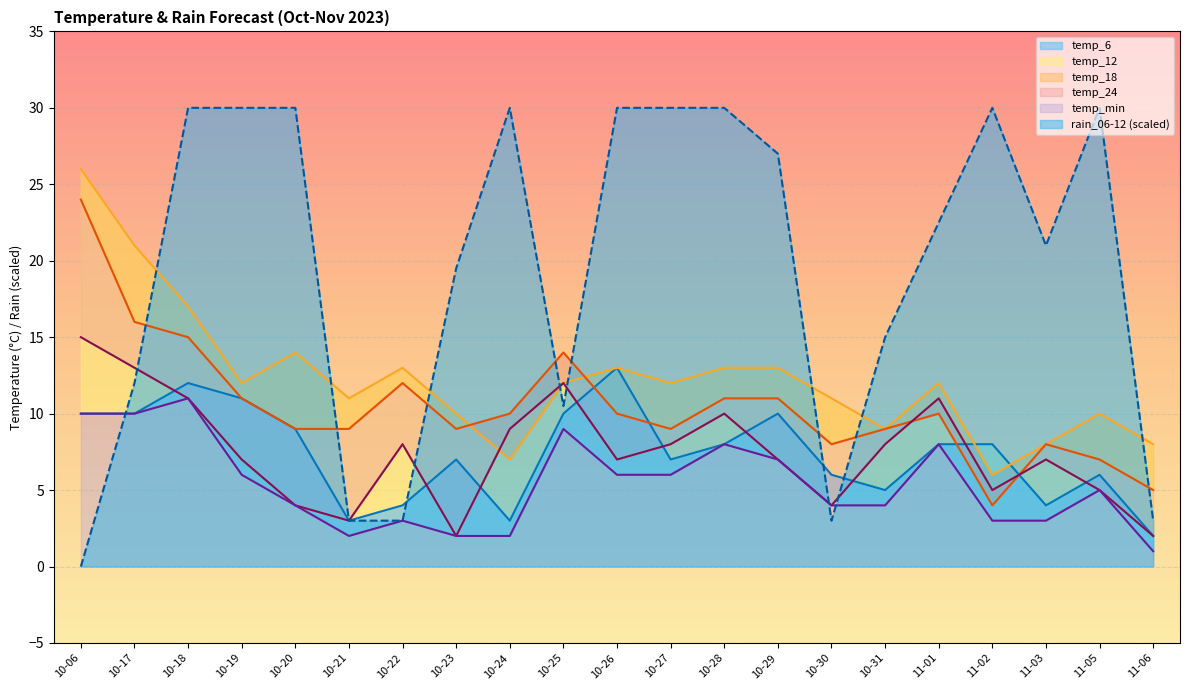

Is it true that rain_06-12 (scaled) equals 5.3 at 11-06?

False